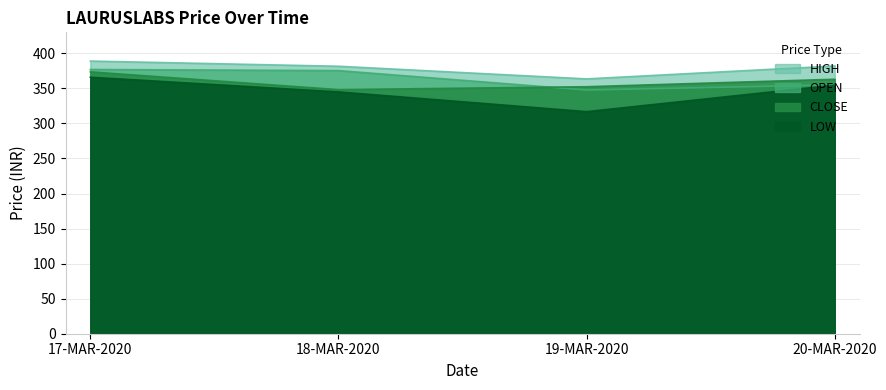

Read the OPEN value at 18-MAR-2020.

375.4